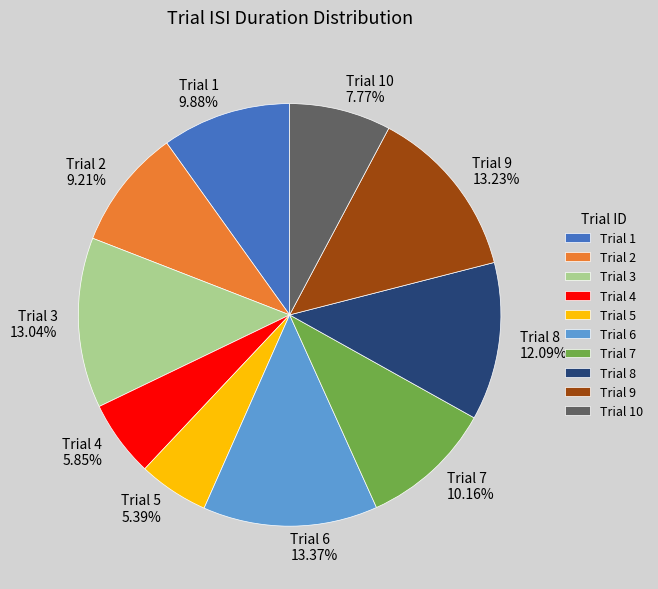

Is Trial 10 the majority of the pie?

No